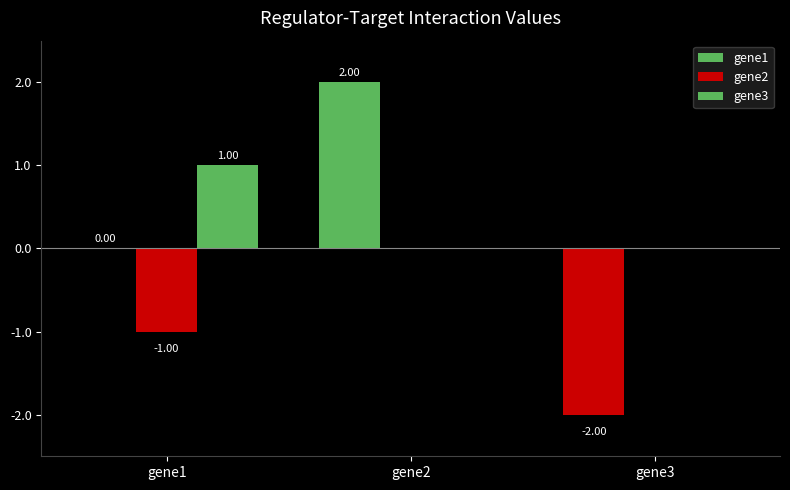

Reading left to right, extract all data points from this chart.

gene1: gene1=0.0	gene2=2.0	gene3=-2.0
gene2: gene1=-1.0	gene2=0.0	gene3=0.0
gene3: gene1=1.0	gene2=0.0	gene3=0.0